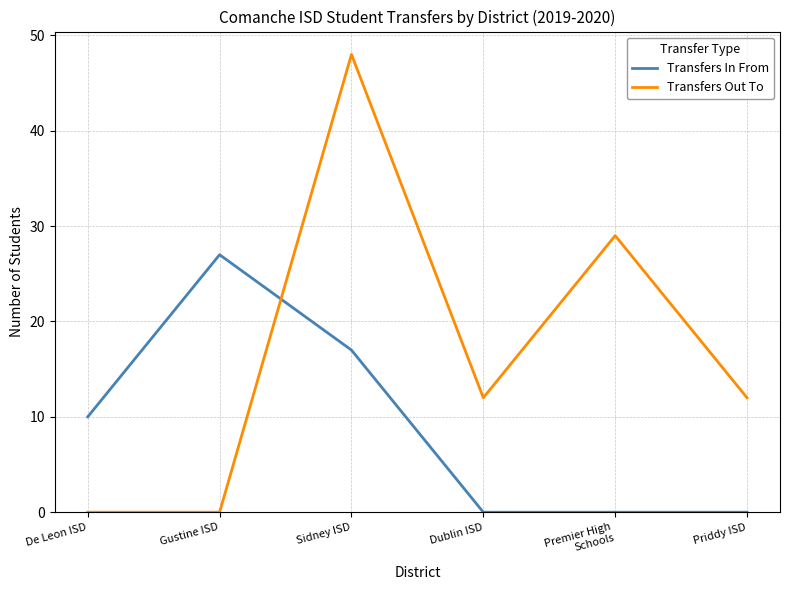

What is the maximum value shown in the chart?

48